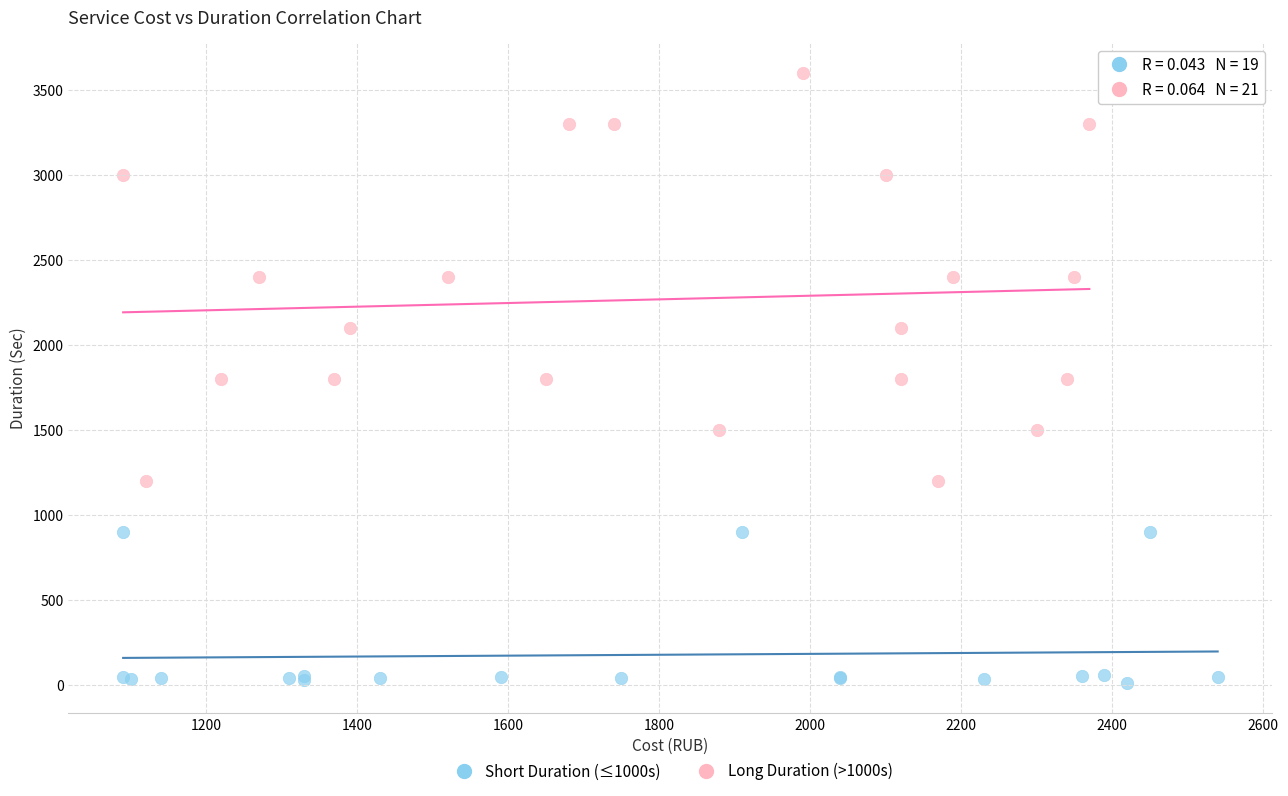

Which series has the largest Y range (max minus min)?

Long Duration (>1000s)